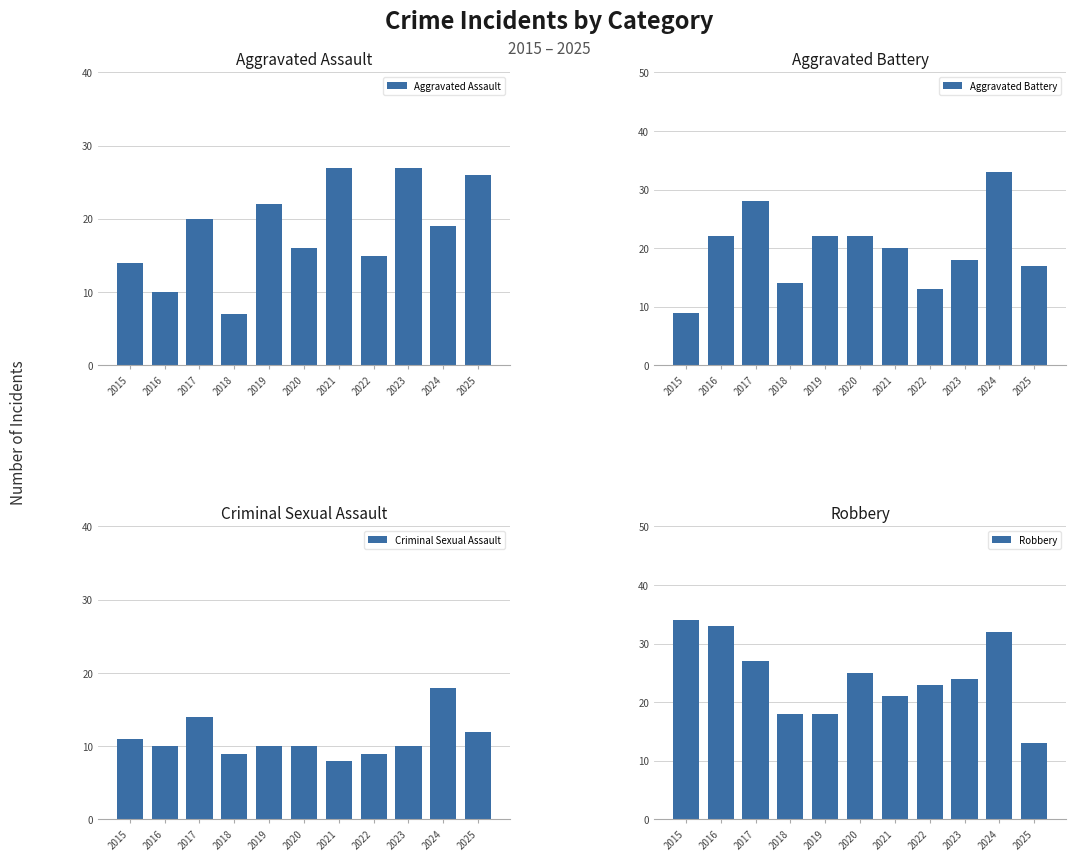

What is the spread (max minus min) of values at 2024?

15